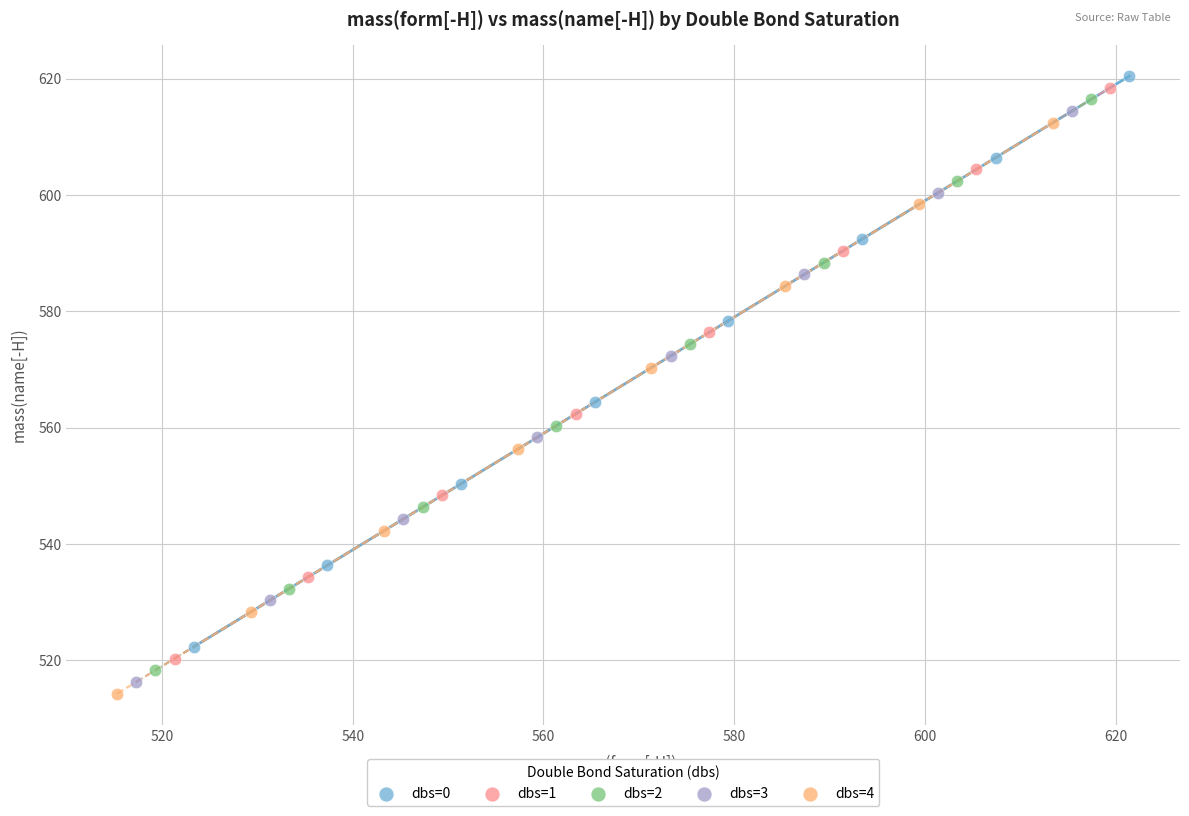

Which series has the largest Y range (max minus min)?

dbs=4